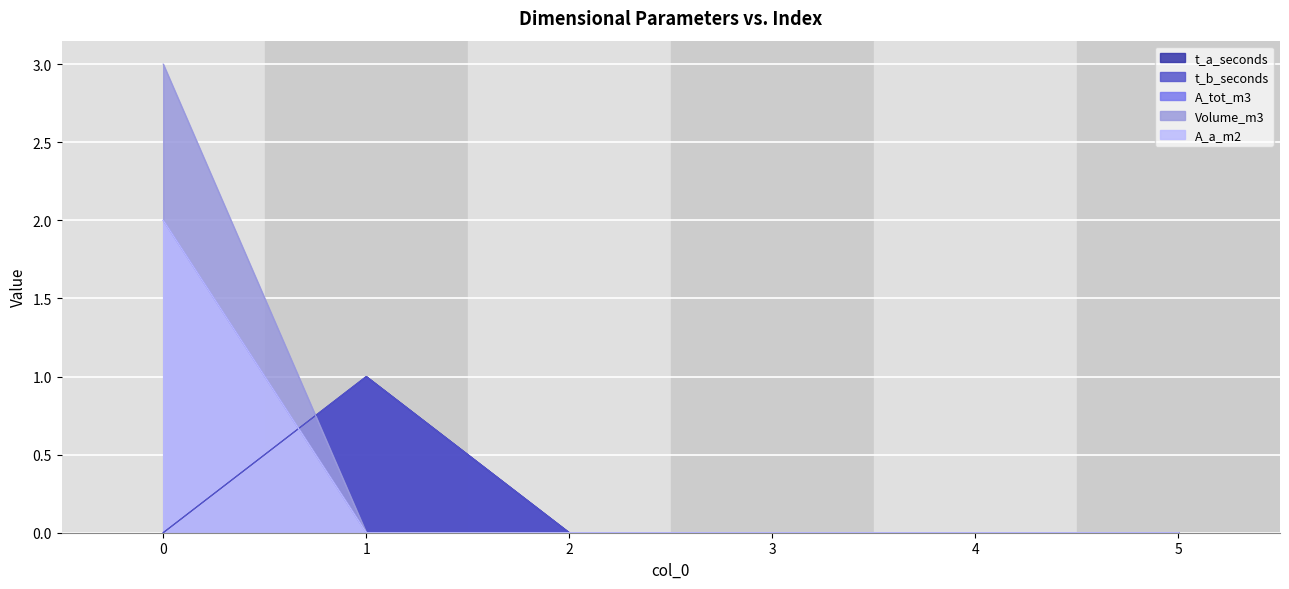

Is it true that Volume_m3 equals 5 at 0?

False